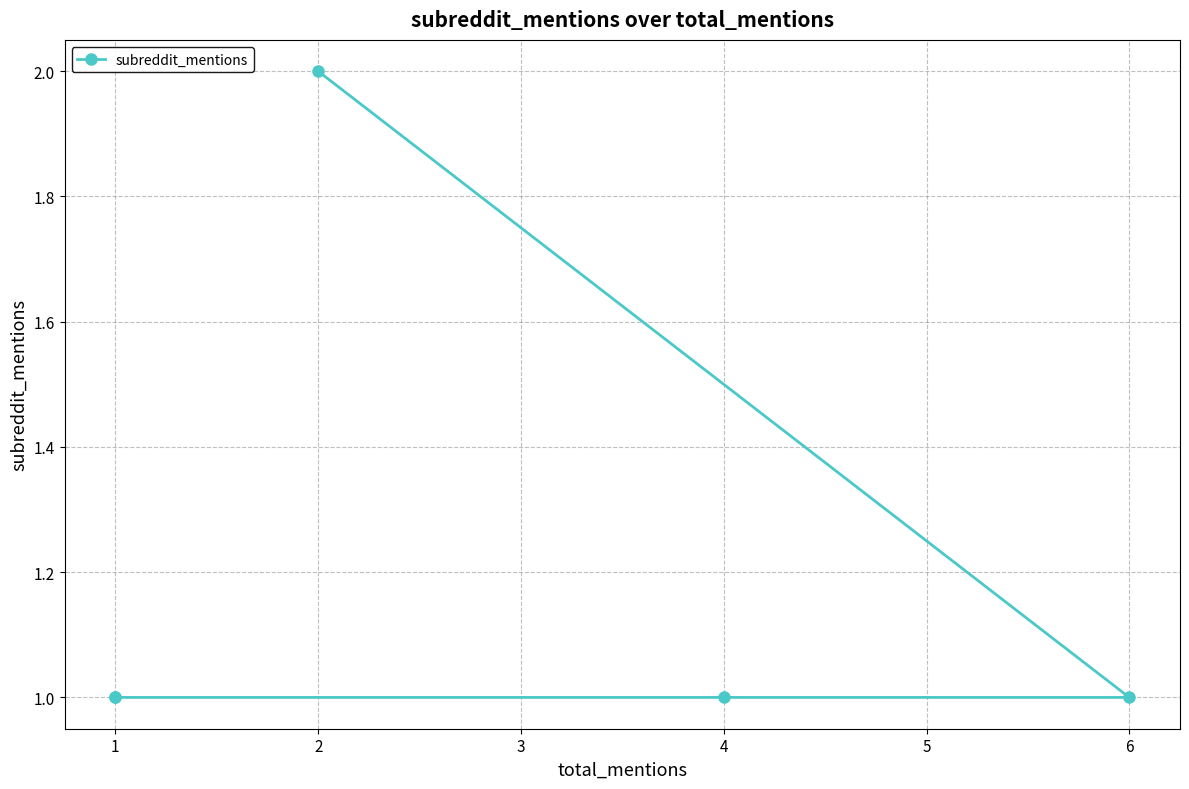

How many values are between 1 and 2?

5